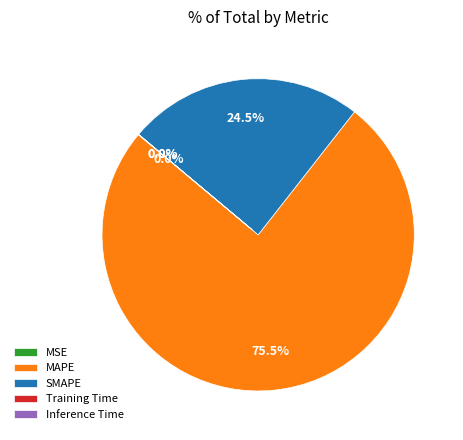

Does MAPE represent more than half of the total?

Yes